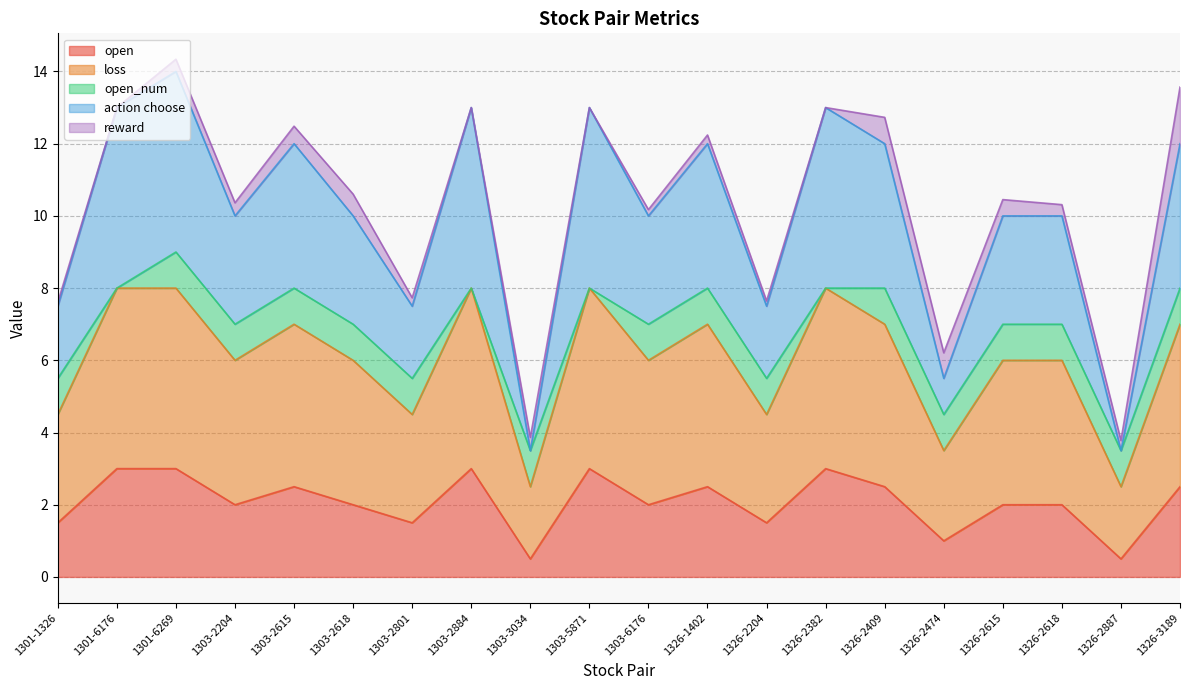

At how many categories does at least one series exceed 5?

18